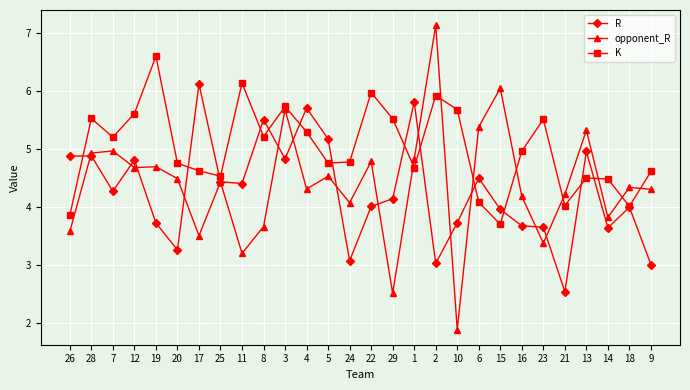

Between which two adjacent categories do R and opponent_R first intersect?

26 and 28